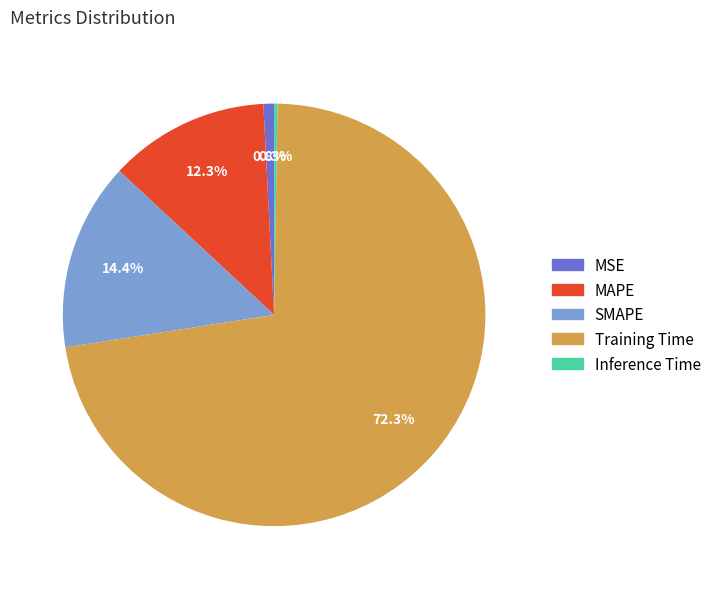

True or false: MAPE accounts for 6% of the total.

False